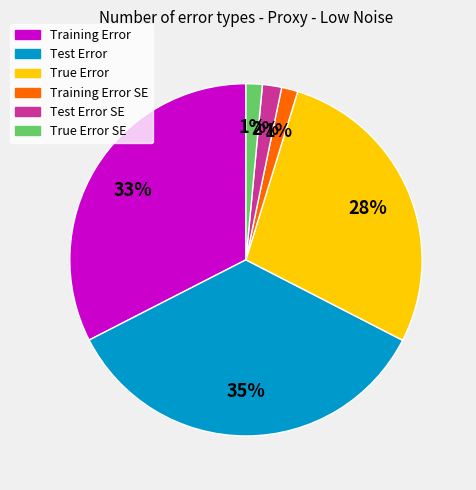

Between Test Error SE and Test Error, which is larger?

Test Error